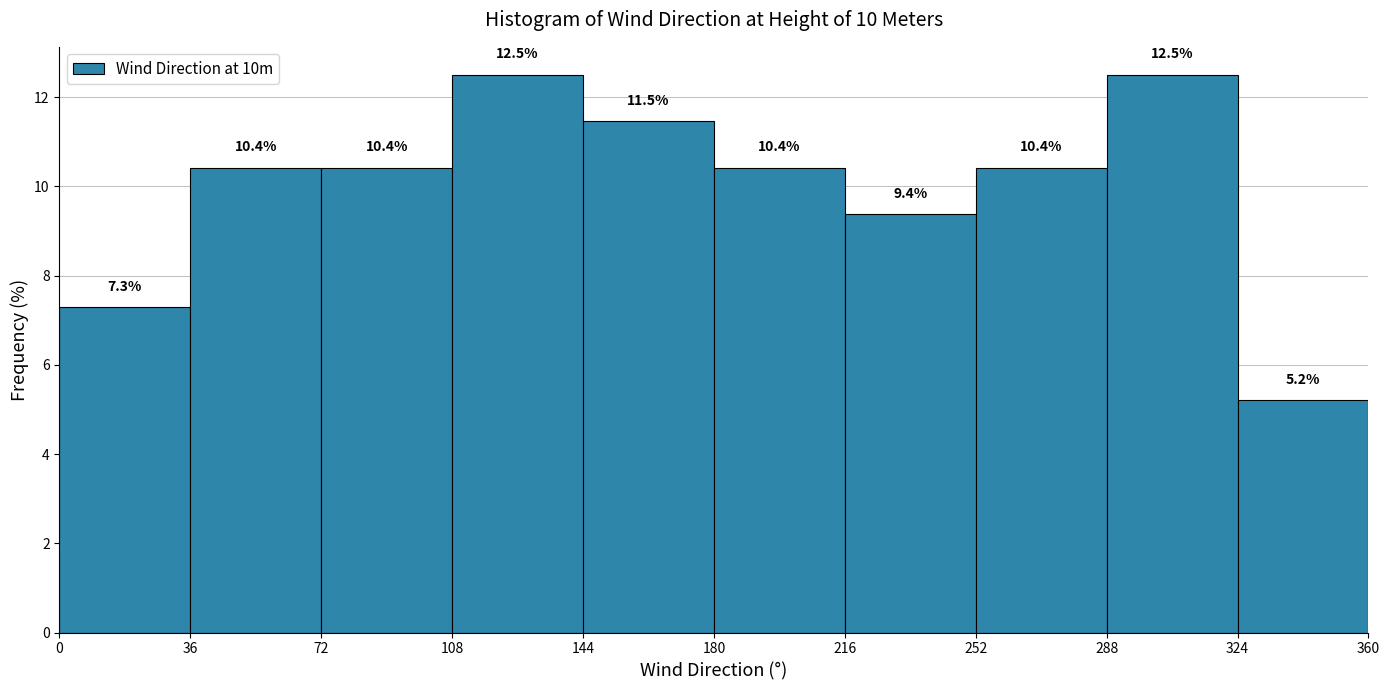

Reading left to right, list every bar in this chart as the range it spans on the x-axis followed by its height.

0 to 36: 7.3
36 to 72: 10.4
72 to 108: 10.4
108 to 144: 12.5
144 to 180: 11.5
180 to 216: 10.4
216 to 252: 9.4
252 to 288: 10.4
288 to 324: 12.5
324 to 360: 5.2